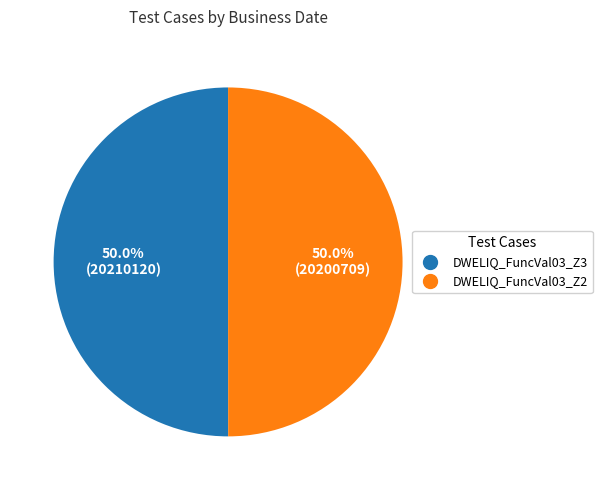

What is the ratio of the value at DWELIQ_FuncVal03_Z2 to the value at DWELIQ_FuncVal03_Z3?

1.0